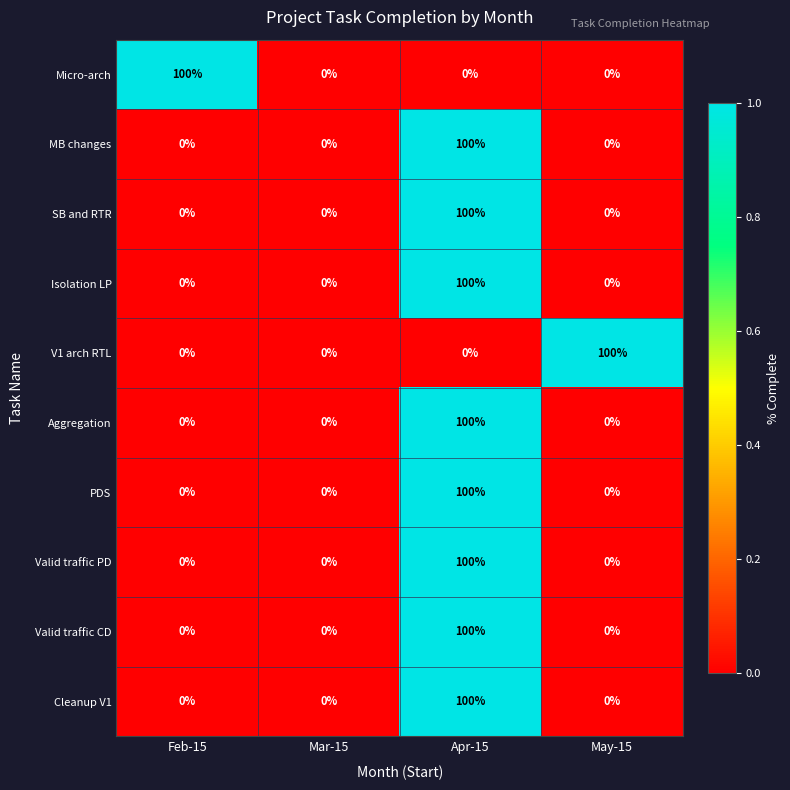

The MB changes series shows 0 at Feb-15. True or false?

True